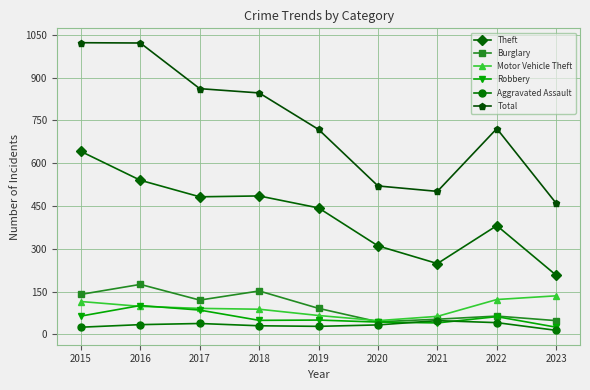

What is the value of the Burglary point at the 6th from the left?

44